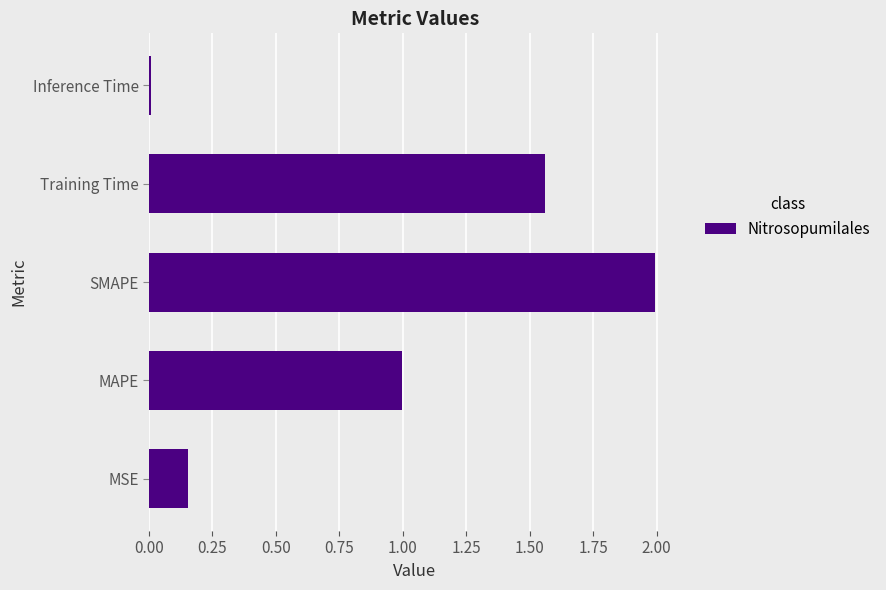

Are the bars horizontal?

Yes